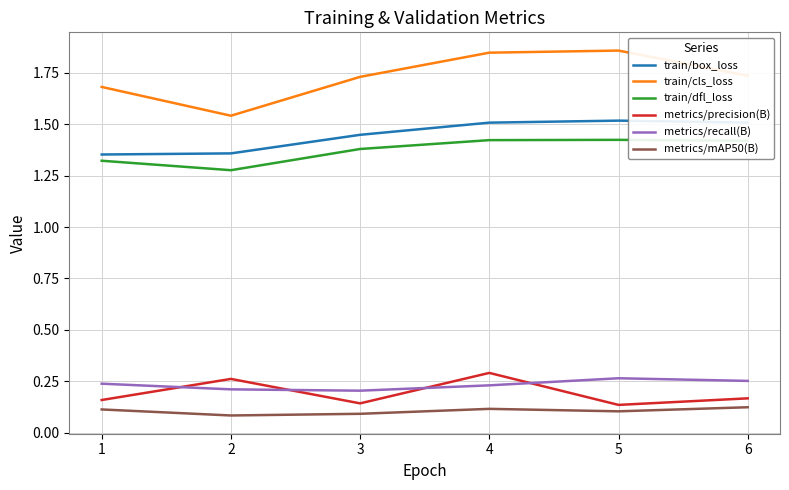

How many lines are shown in the chart?

6